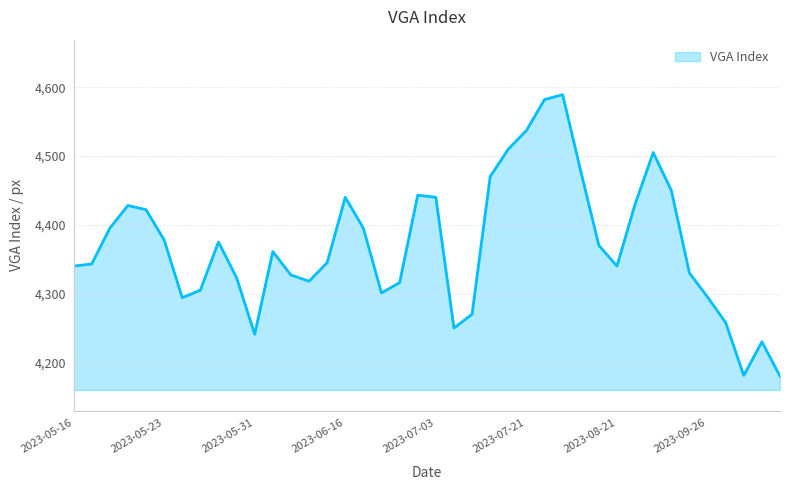

What is the smallest value displayed?

4180